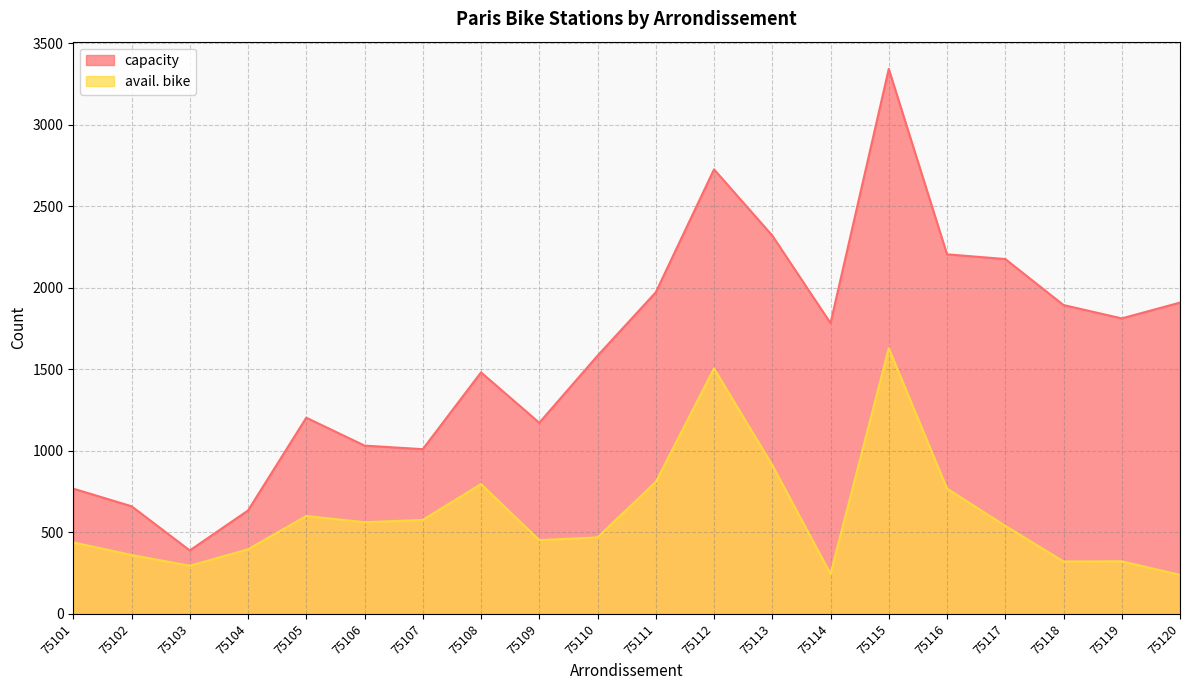

What is the total value across all series at 75112?

4231